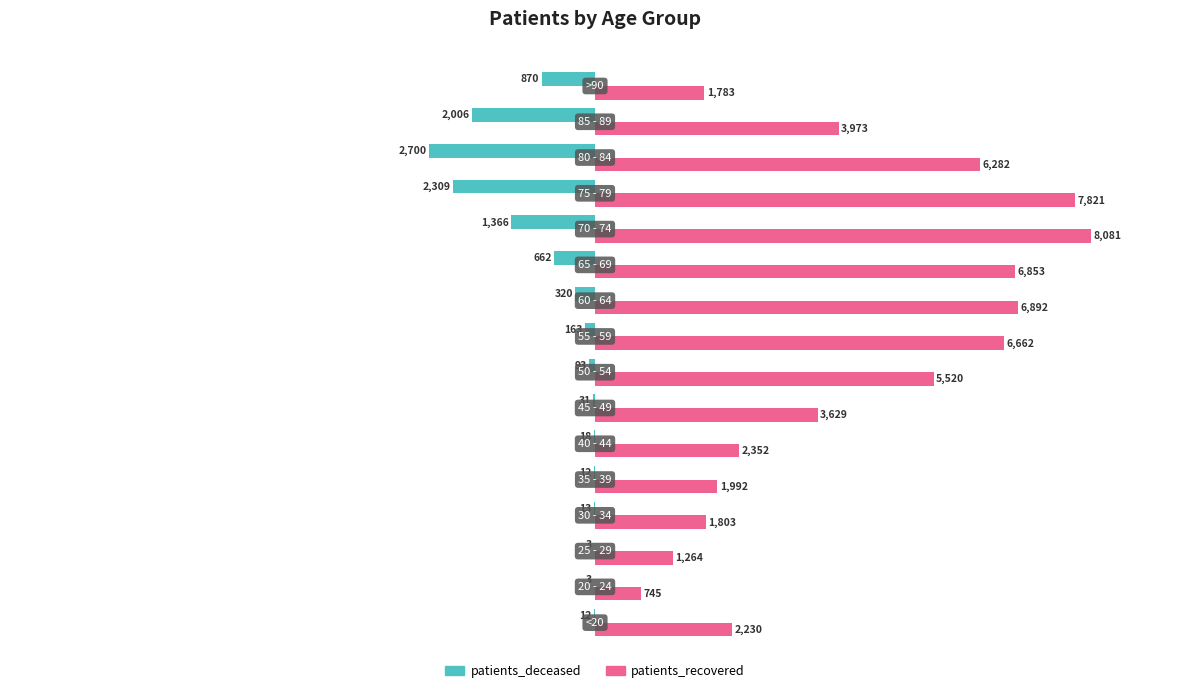

Which series has the largest total across all categories?

patients_recovered